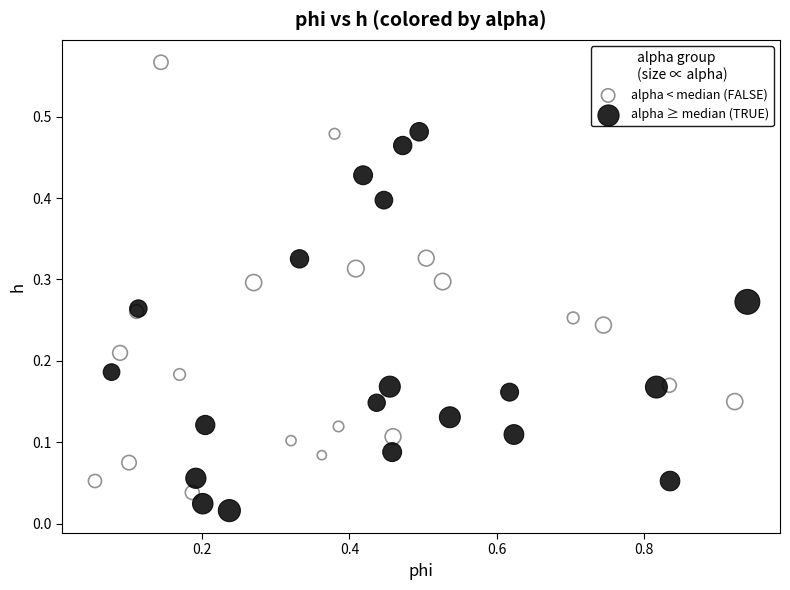

Which series contains the highest Y value?

alpha < median (FALSE)